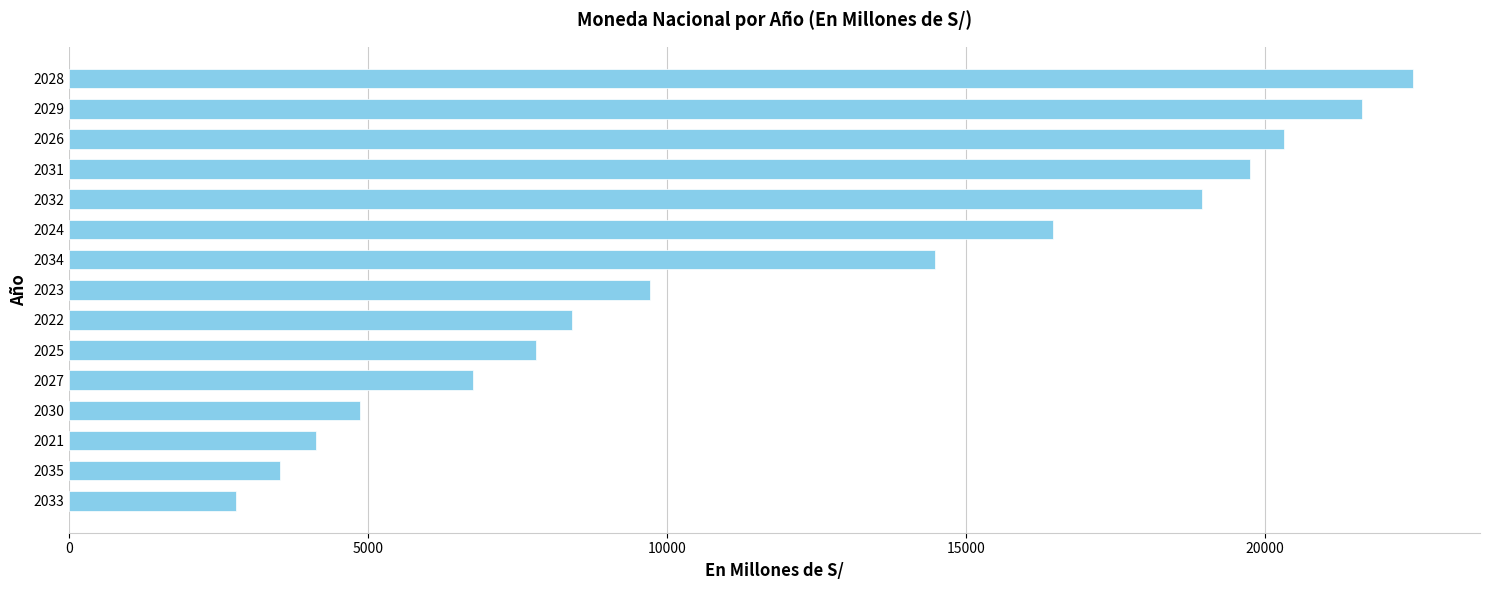

Rank the categories by value from lowest to highest.

2033, 2035, 2021, 2030, 2027, 2025, 2022, 2023, 2034, 2024, 2032, 2031, 2026, 2029, 2028